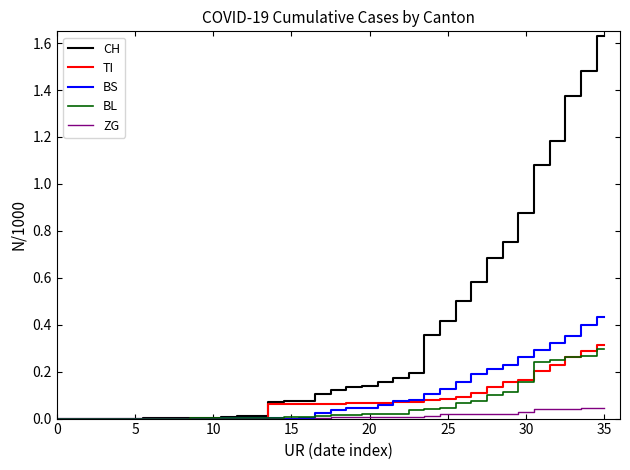

What is the sum of all TI values?

2.8